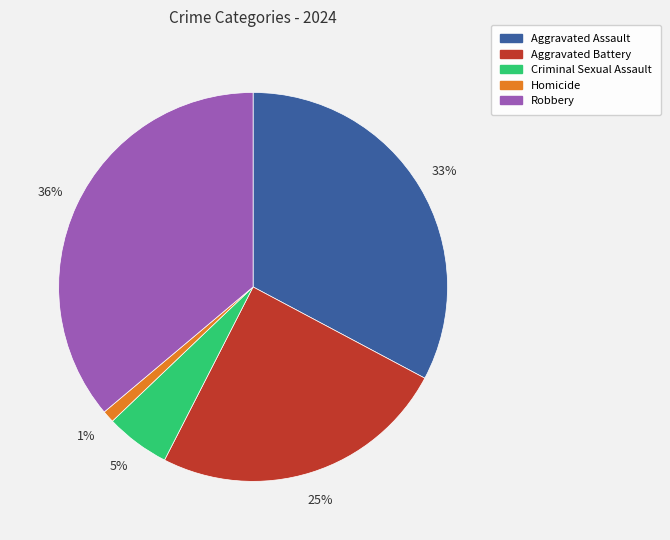

Between Aggravated Battery and Robbery, which is larger?

Robbery